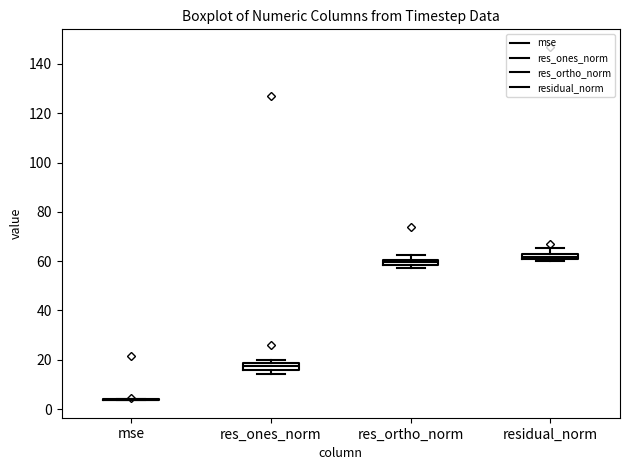

Where is the upper edge of the box for residual_norm on the y-axis? The values are not printed on the chart, so give them approximately, as read against the axis.

62